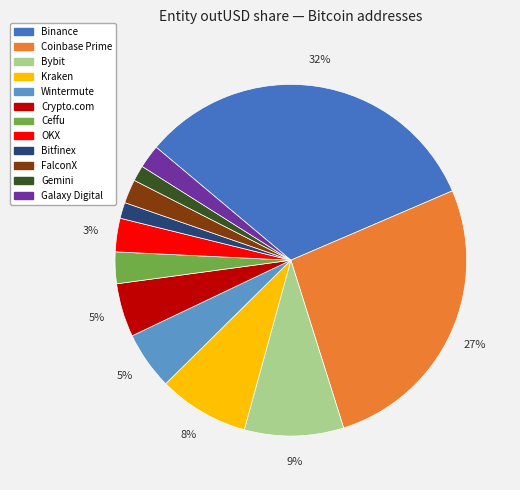

Which category has the biggest portion of the pie?

Binance